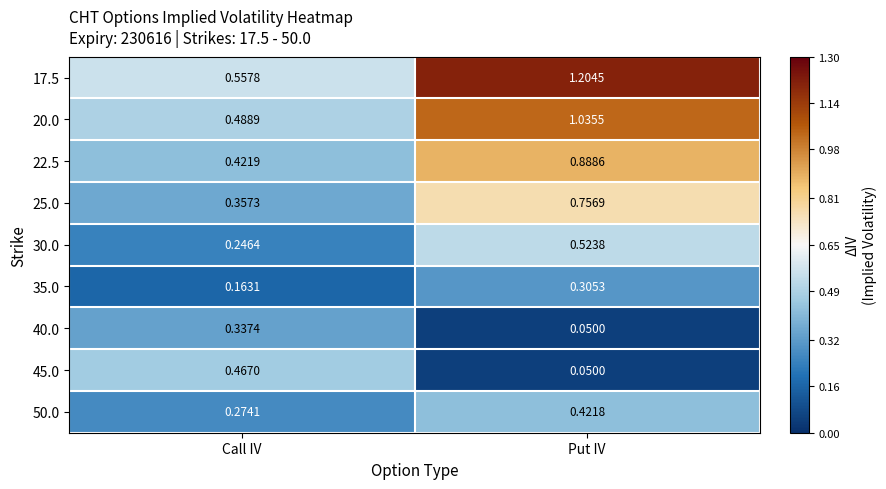

How many data points does each series have?

2